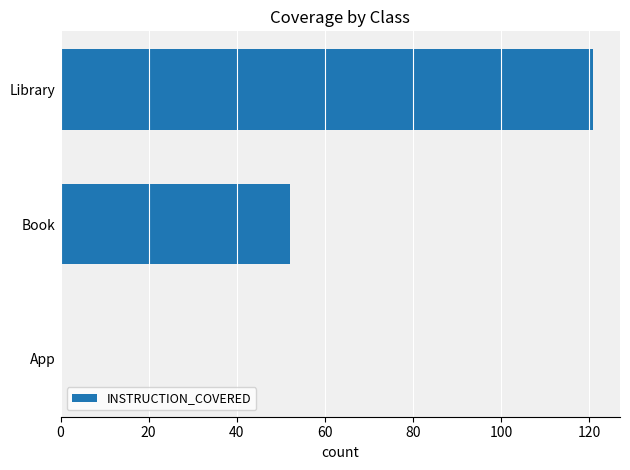

Between Library and Book, which is larger?

Library